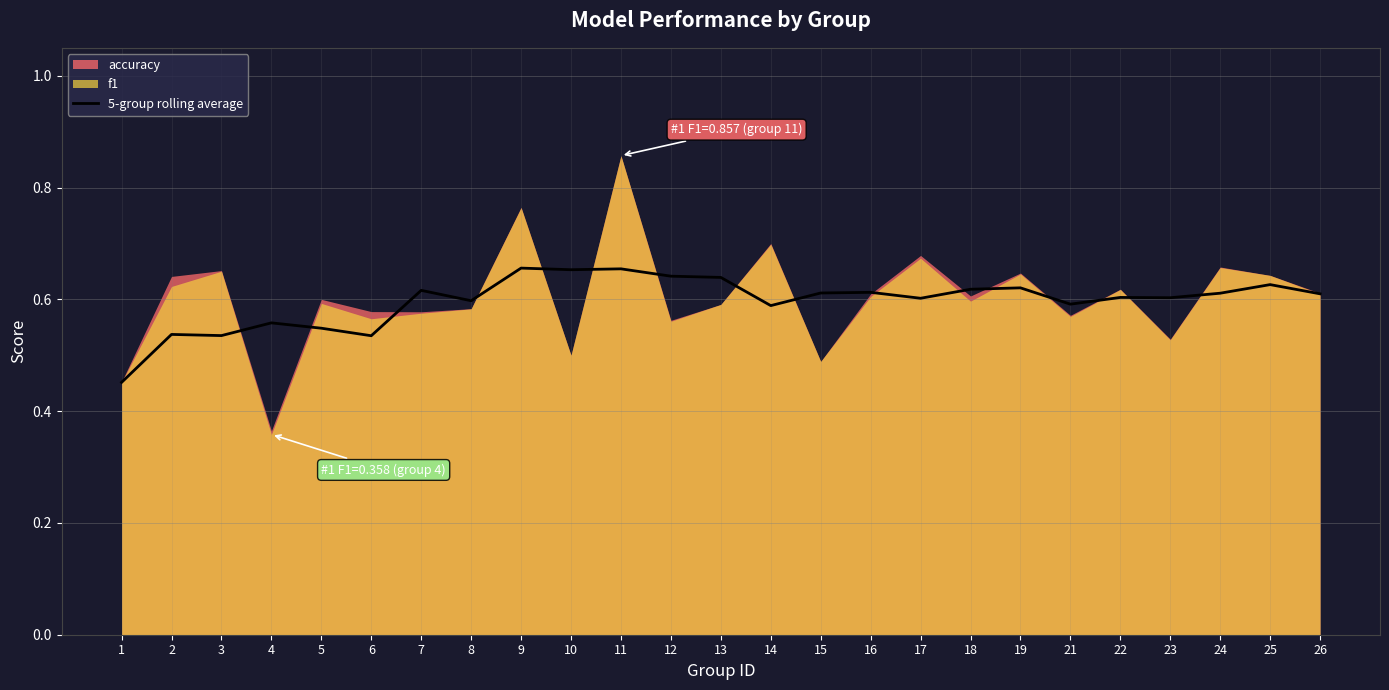

True or false: 5-group rolling average has a value of 0.2 at 3.

False